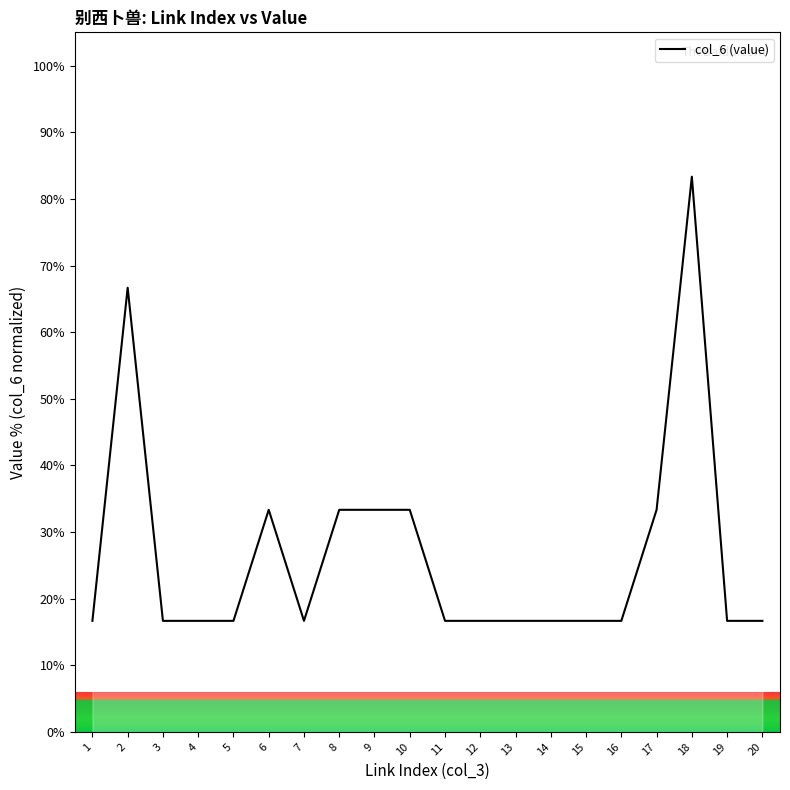

Reading left to right, transcribe all the data shown in this chart.

16.7	66.7	16.7	16.7	16.7	33.3	16.7	33.3	33.3	33.3	16.7	16.7	16.7	16.7	16.7	16.7	33.3	83.3	16.7	16.7